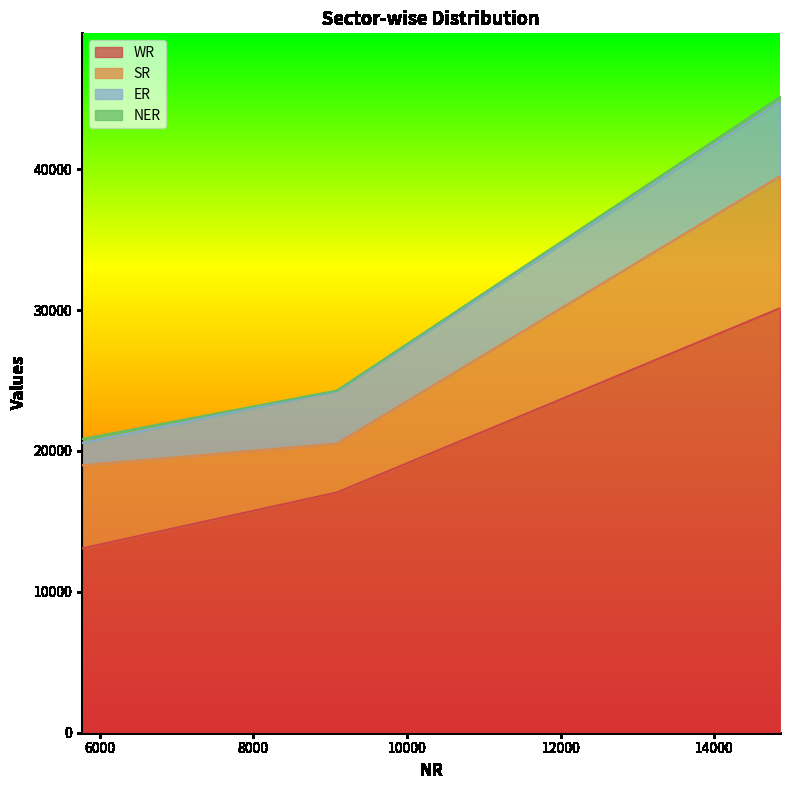

What is the highest value of the WR series?

30132